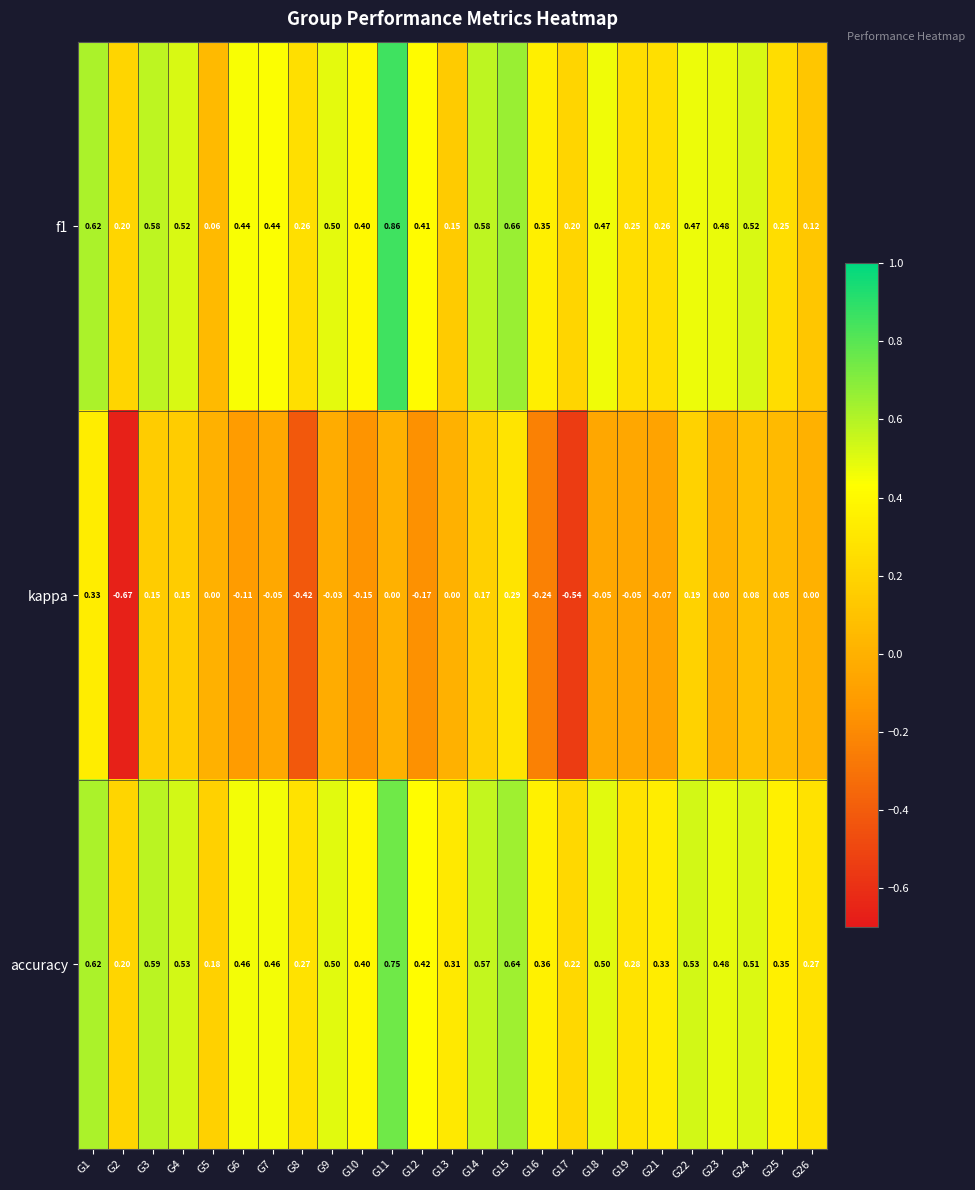

Which series has the largest total across all categories?

accuracy